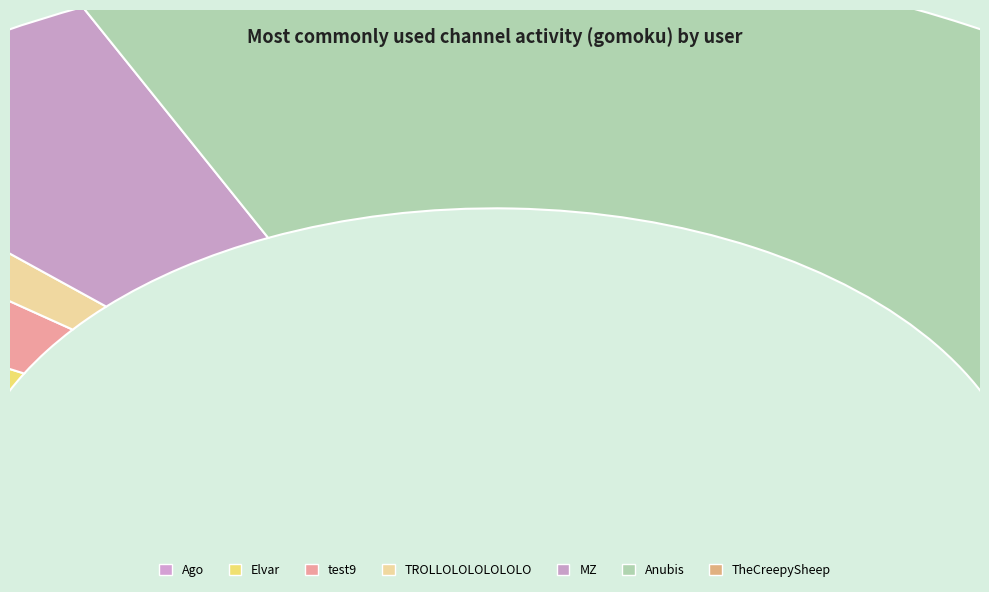

Do Piret and test9 together represent more than half of the pie?

No